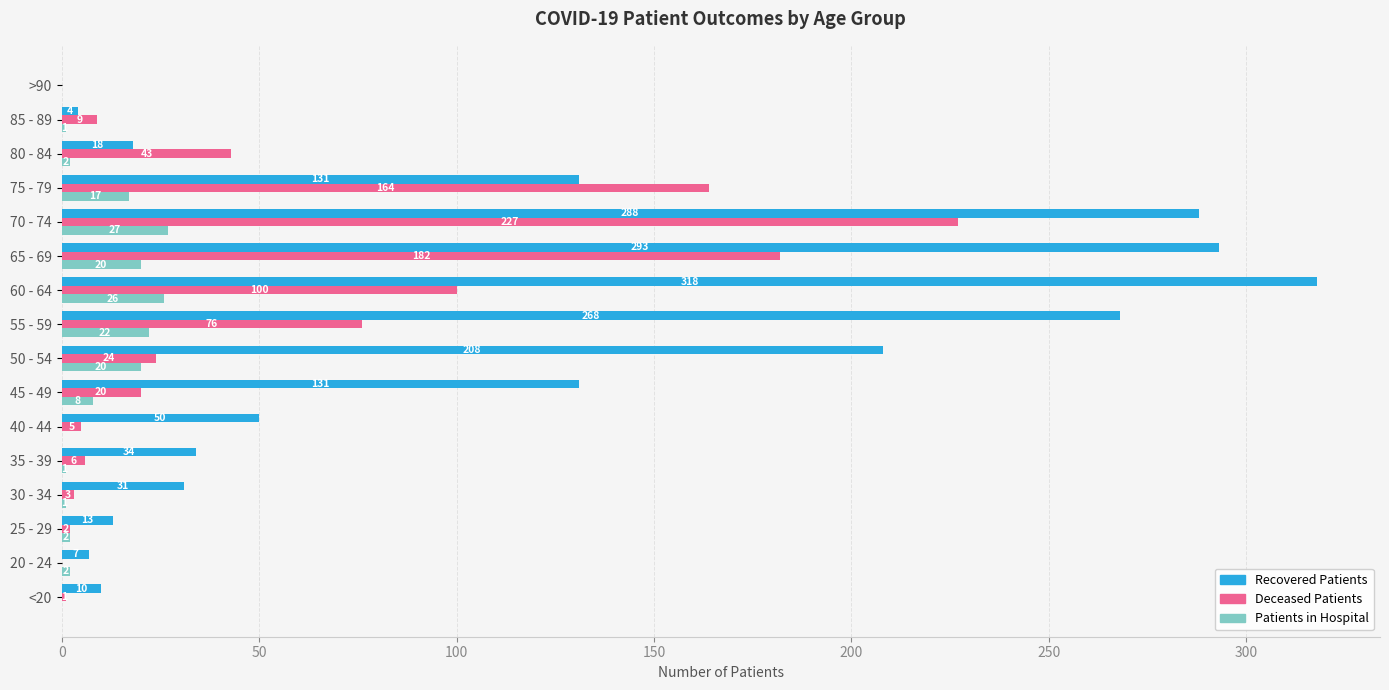

What is the greatest value displayed?

318